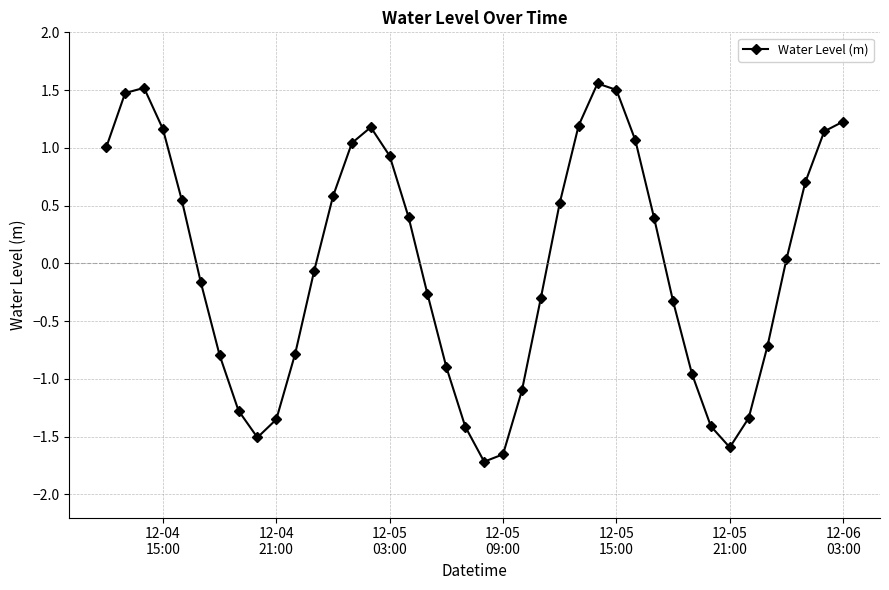

What is the value of the 17th point from the left?

0.4